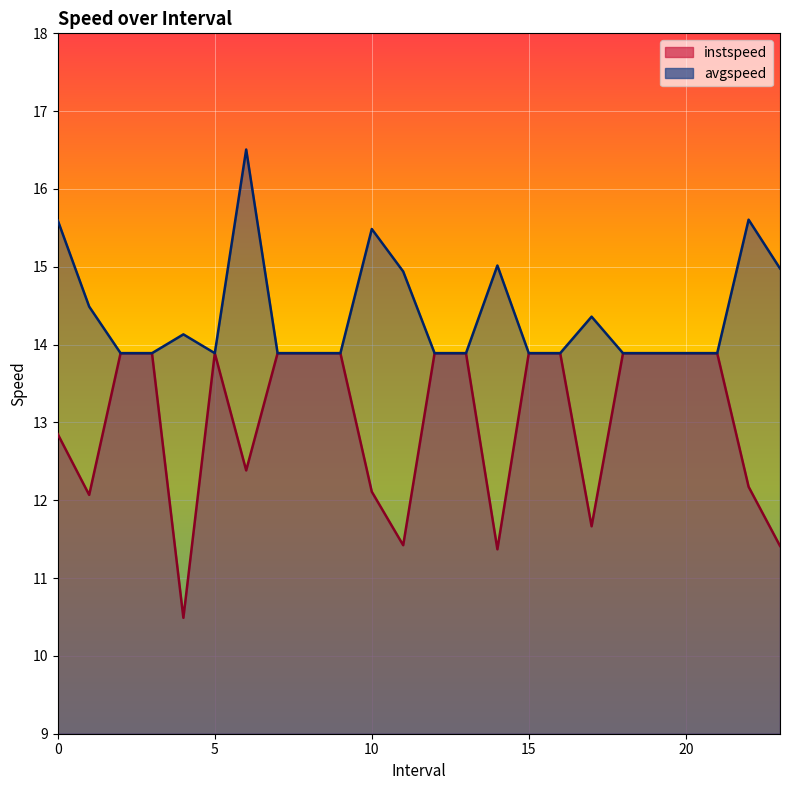

What is the maximum value for instspeed?

13.9